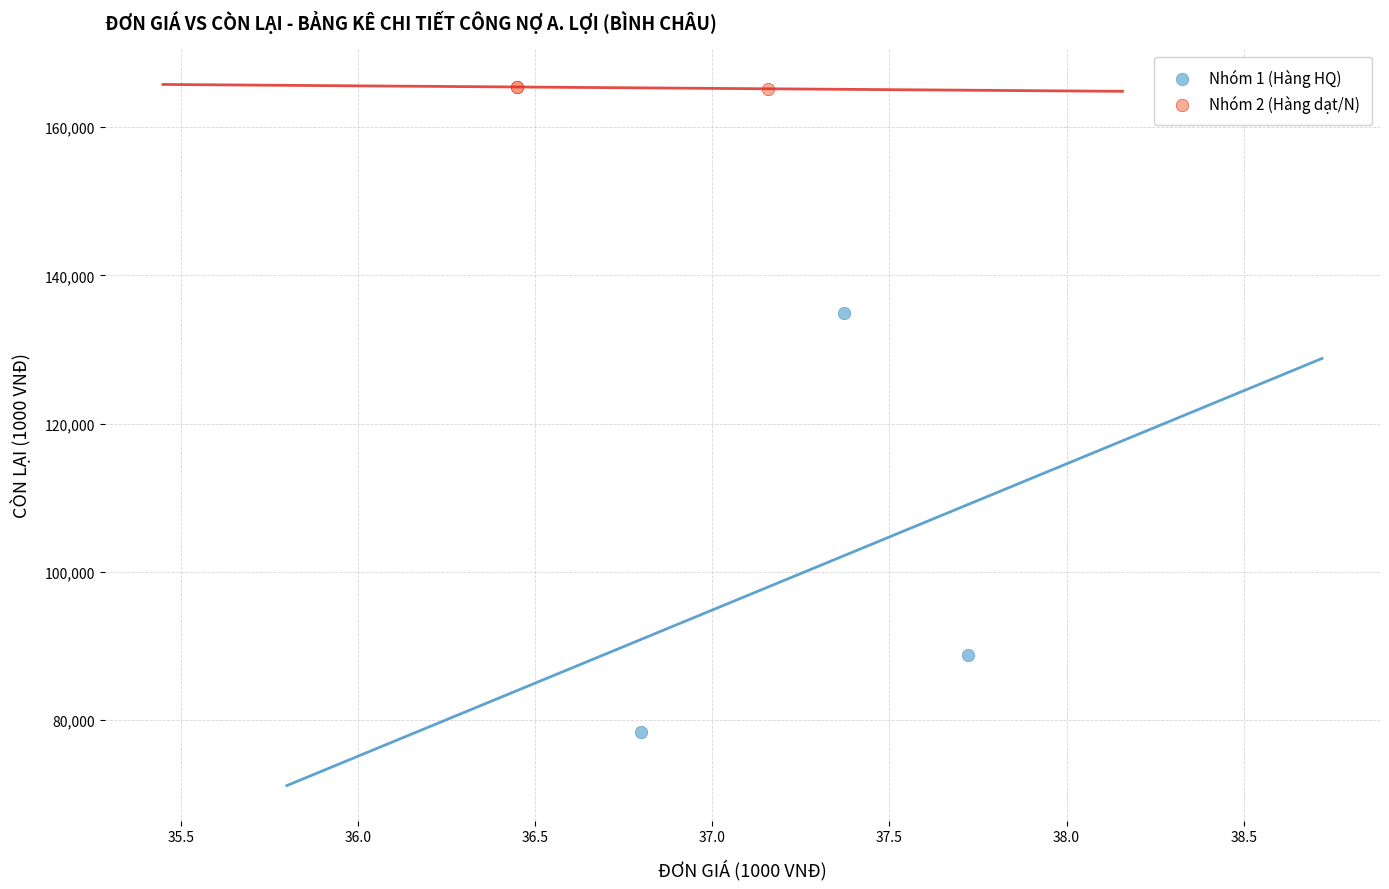

Which series has the largest Y range (max minus min)?

Nhóm 1 (Hàng HQ)